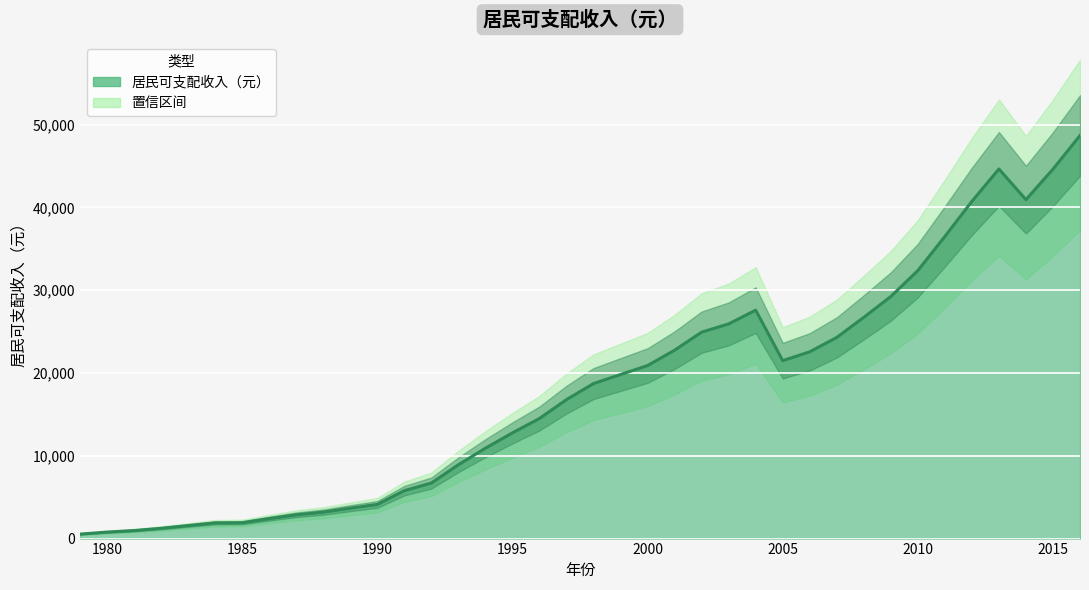

True or false: there are more than 0 points higher than both neighbors.

True